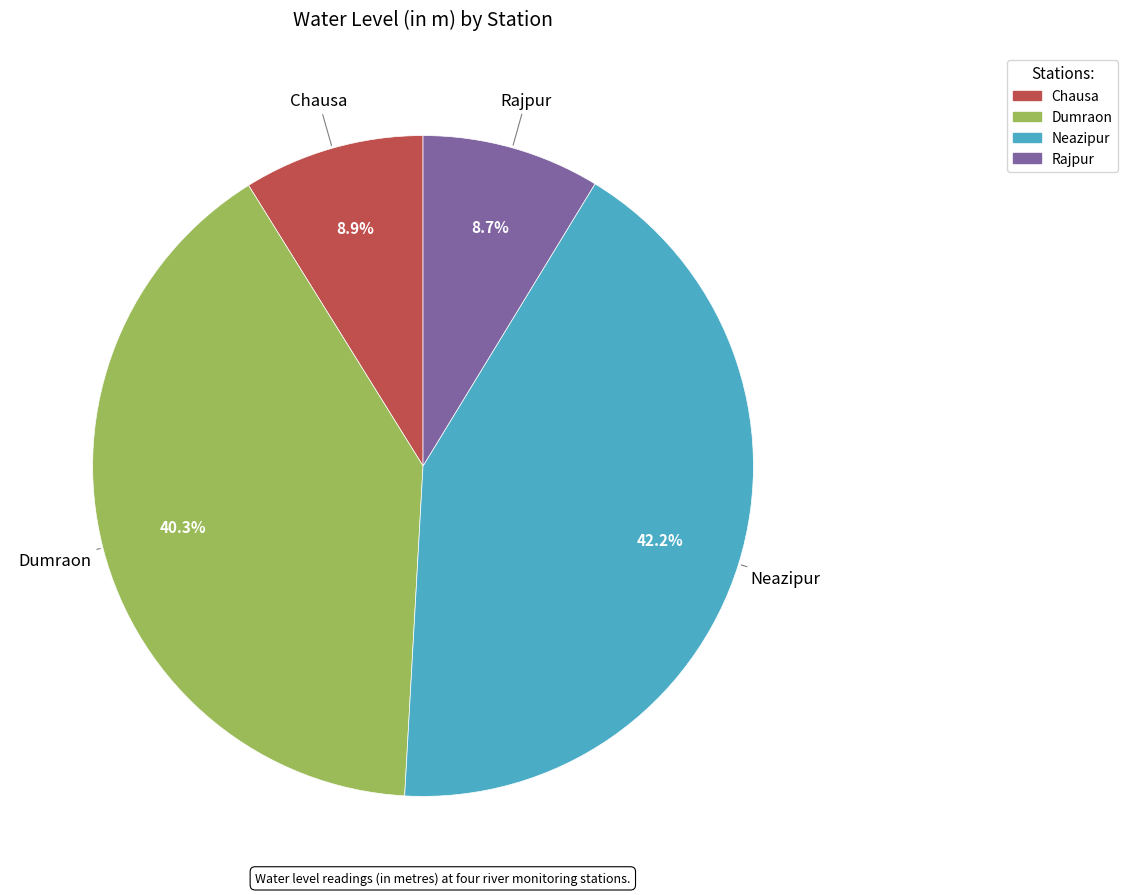

Which slice is the largest?

Neazipur